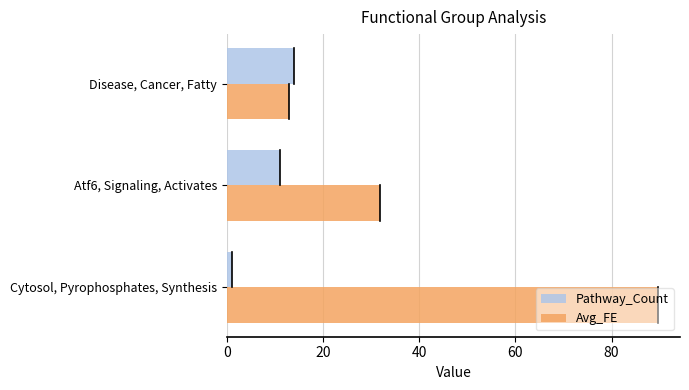

List the series in order of their overall mean, highest first.

Avg_FE, Pathway_Count